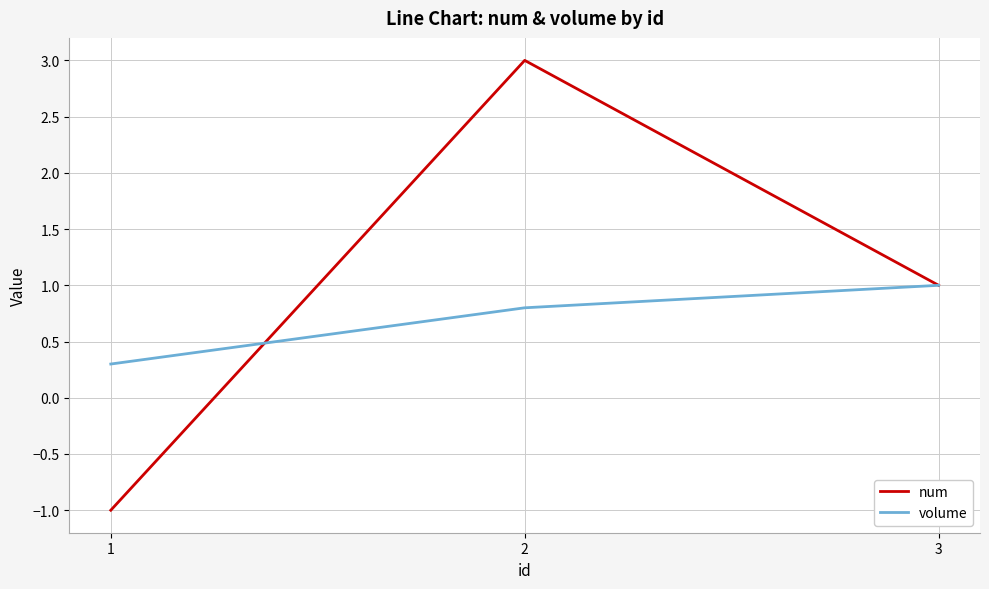

What is the maximum value for num?

3.0